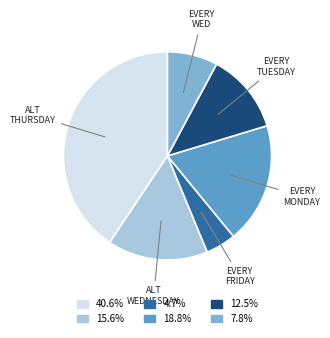

Is there any slice that represents more than half of the pie?

No